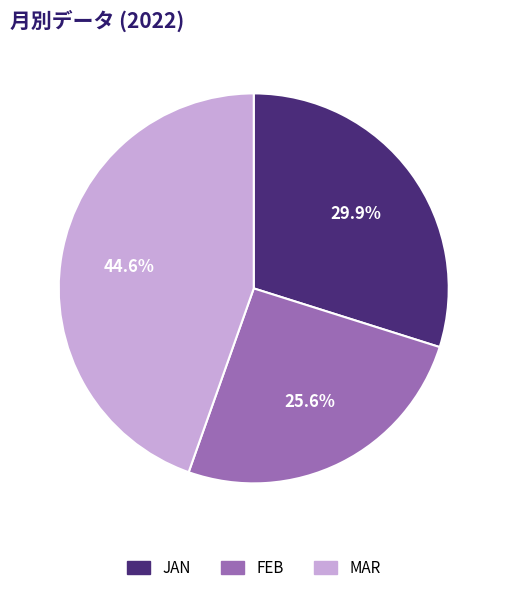

Does any single category account for the majority?

No